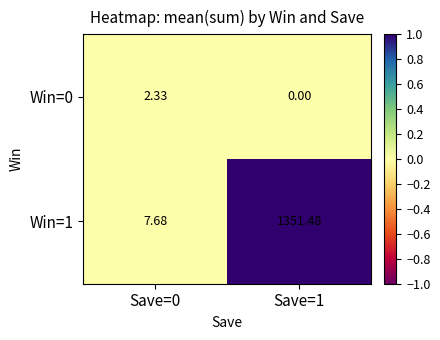

How many data points in Win=0 are above 2?

1